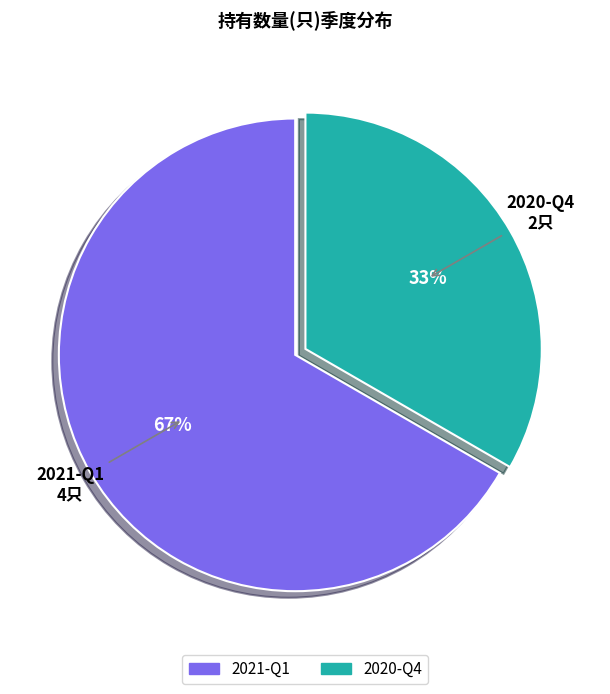

True or false: 2021-Q1 accounts for 55% of the total.

False